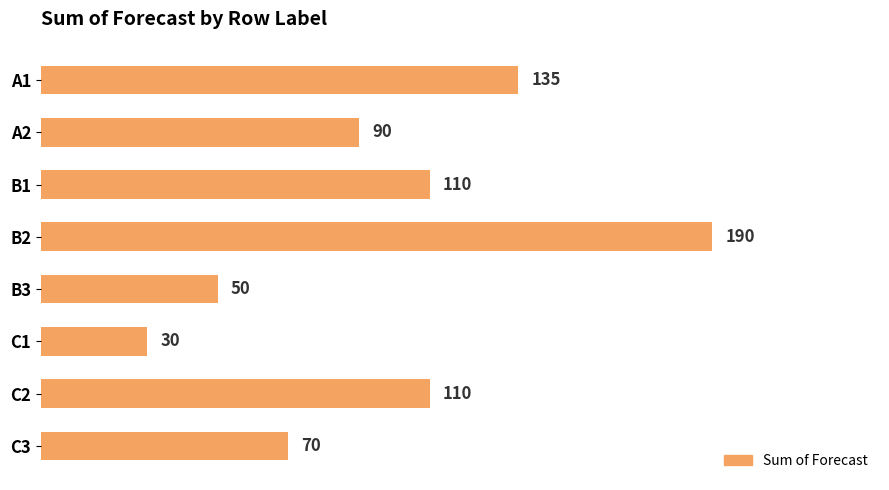

The chart shows a value of 70 at C3. True or false?

True